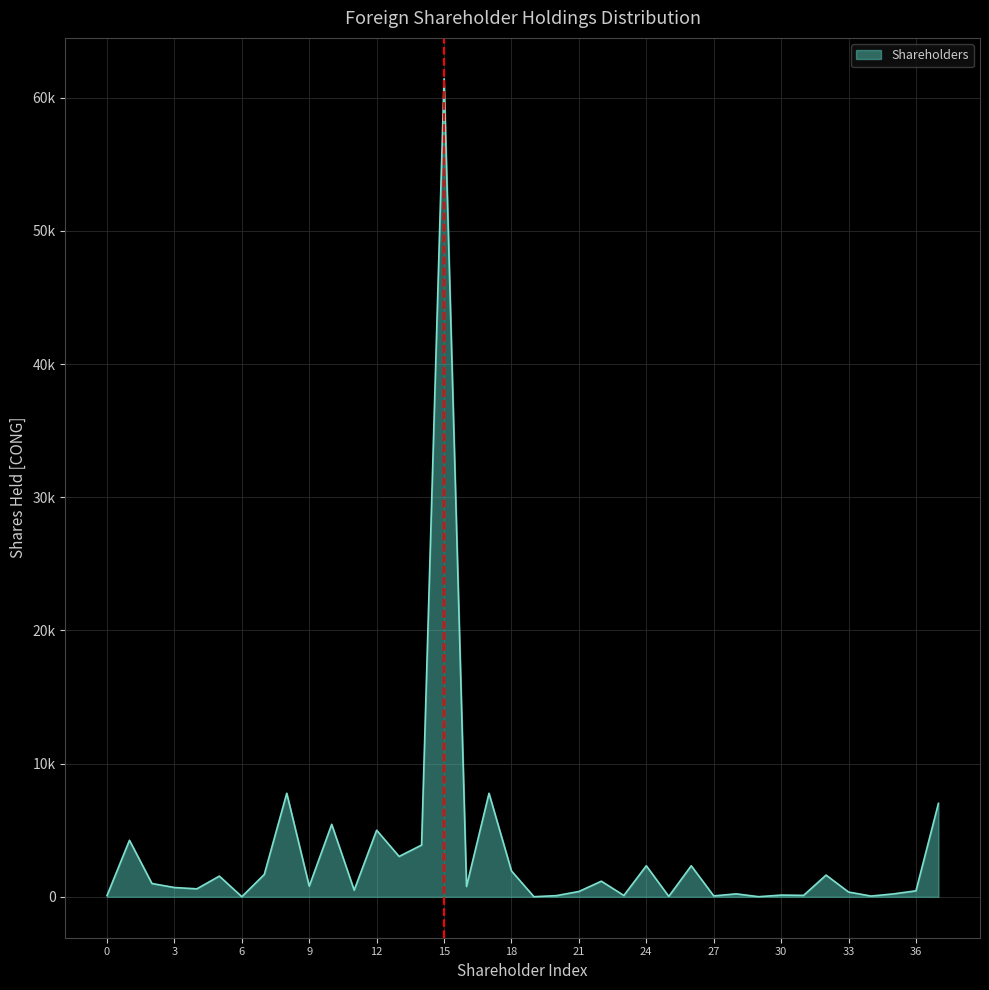

Reading right to left, what are all the values shown in this chart?

7020	450	220	57	360	1632	110	130	10	222	70	2332	33	2332	100	1173	400	90	8	1944	7776	777	61430	3888	3032	5000	500	5443	800	7776	1680	10	1555	600	699	1000	4248	90